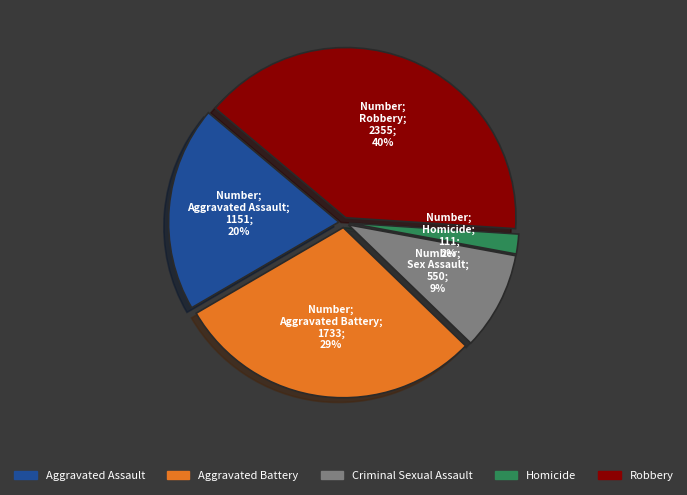

Rank the categories by value from lowest to highest.

Homicide, Criminal Sexual Assault, Aggravated Assault, Aggravated Battery, Robbery